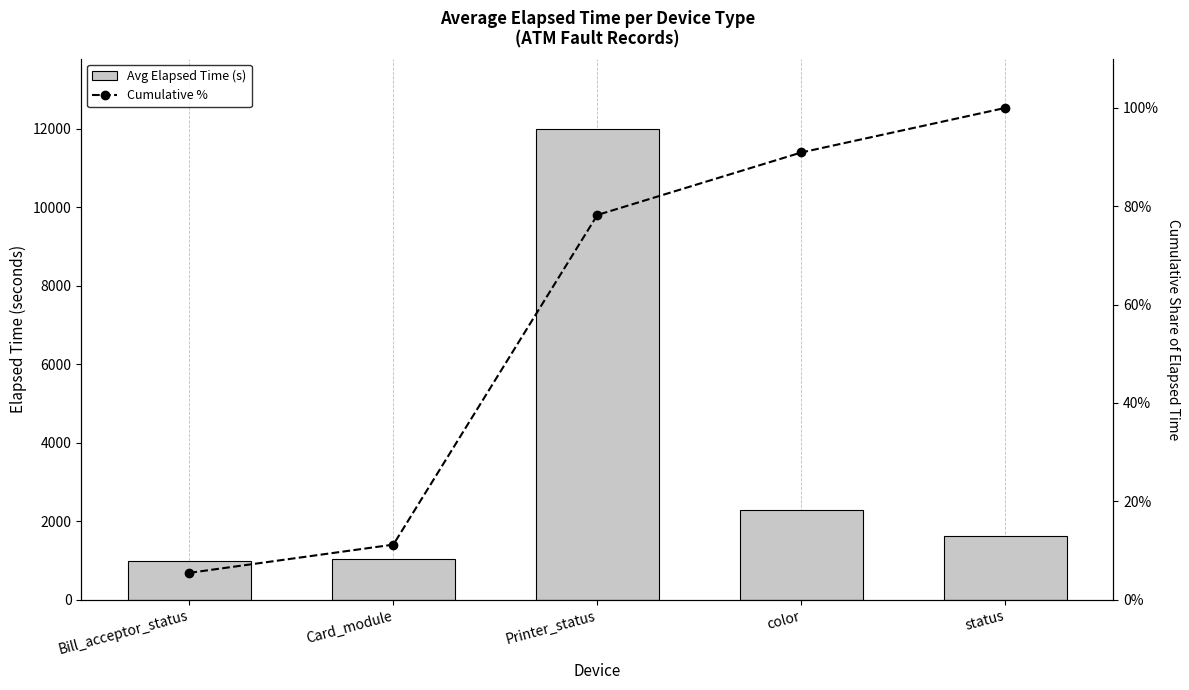

At which category does the chart reach its minimum across all series?

Bill_acceptor_status